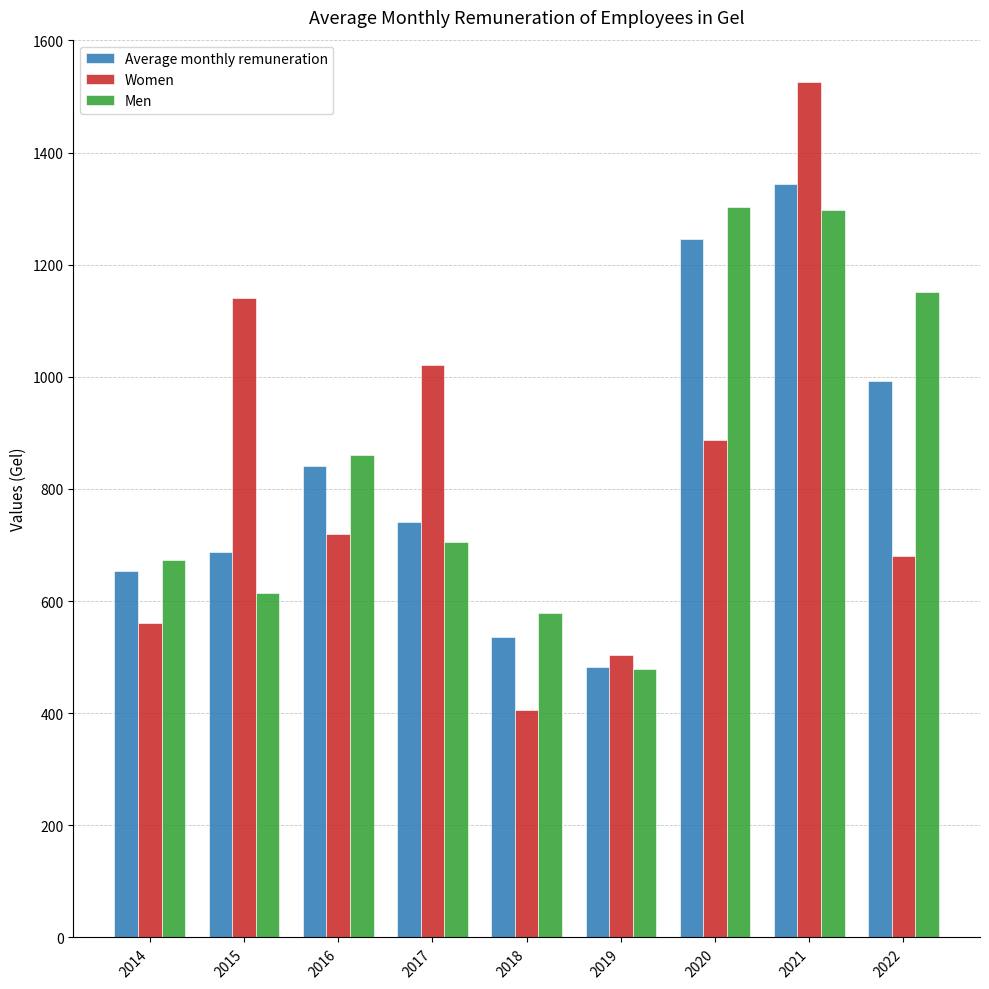

What is the highest value of the Average monthly remuneration series?

1343.4